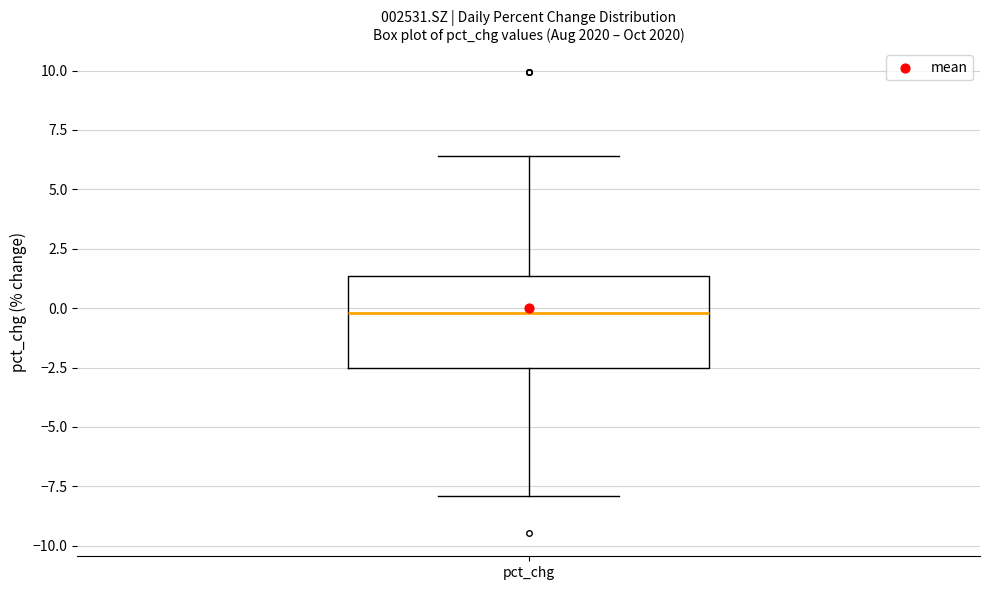

Transcribe this box plot: give where the median line is, the range the box spans, and where the two whiskers end, as read against the y-axis. The values are not printed on the chart, so give them approximately, as read against the axis.

median 0.0, box -2.5 to 1.5, whiskers -8.0 to 6.5